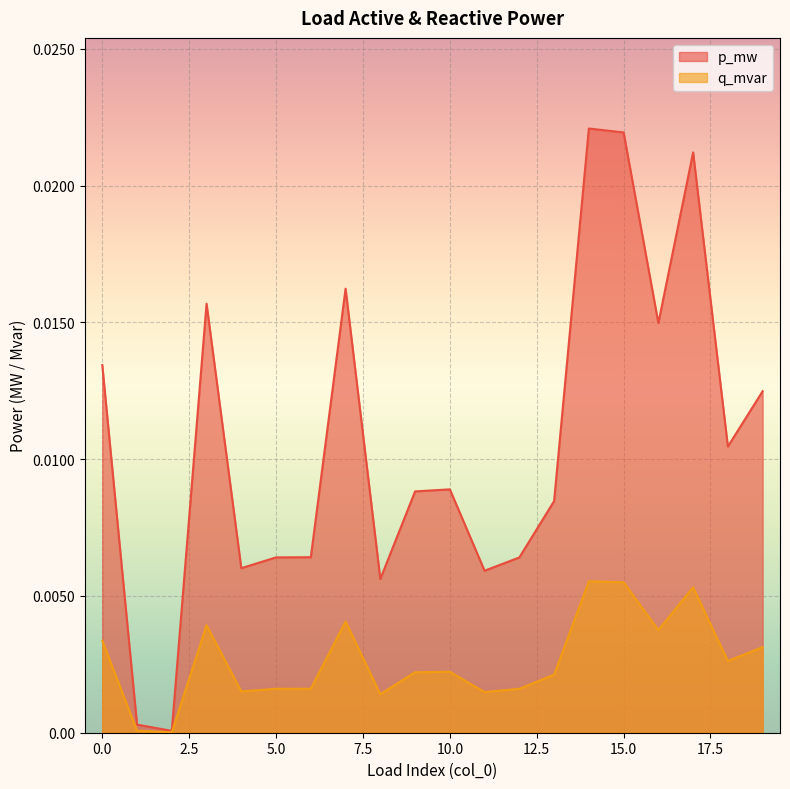

The value of p_mw at 13 is 0.0. True or false?

True